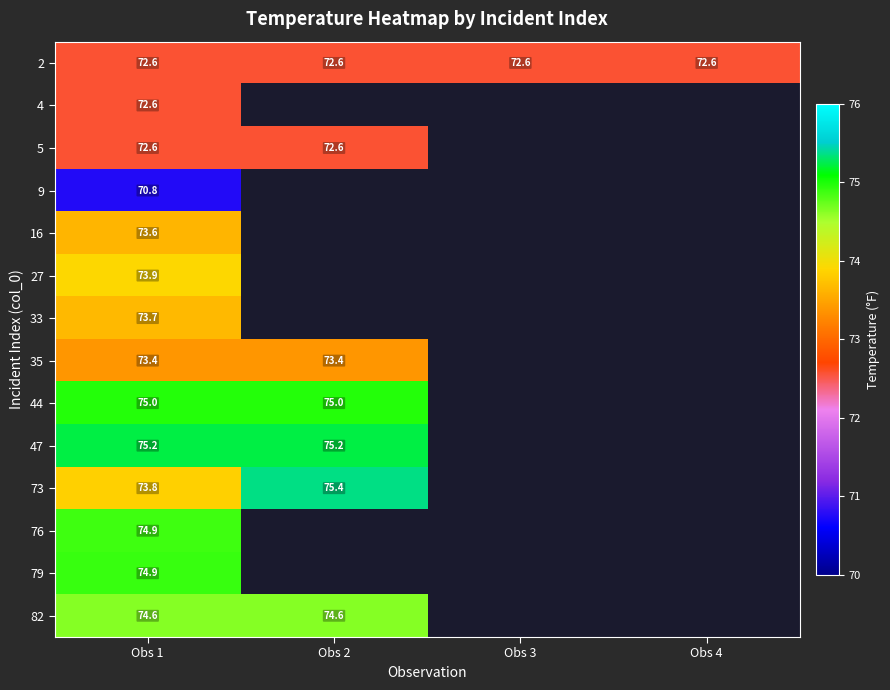

The 82 series shows 15.8 at Obs 1. True or false?

False